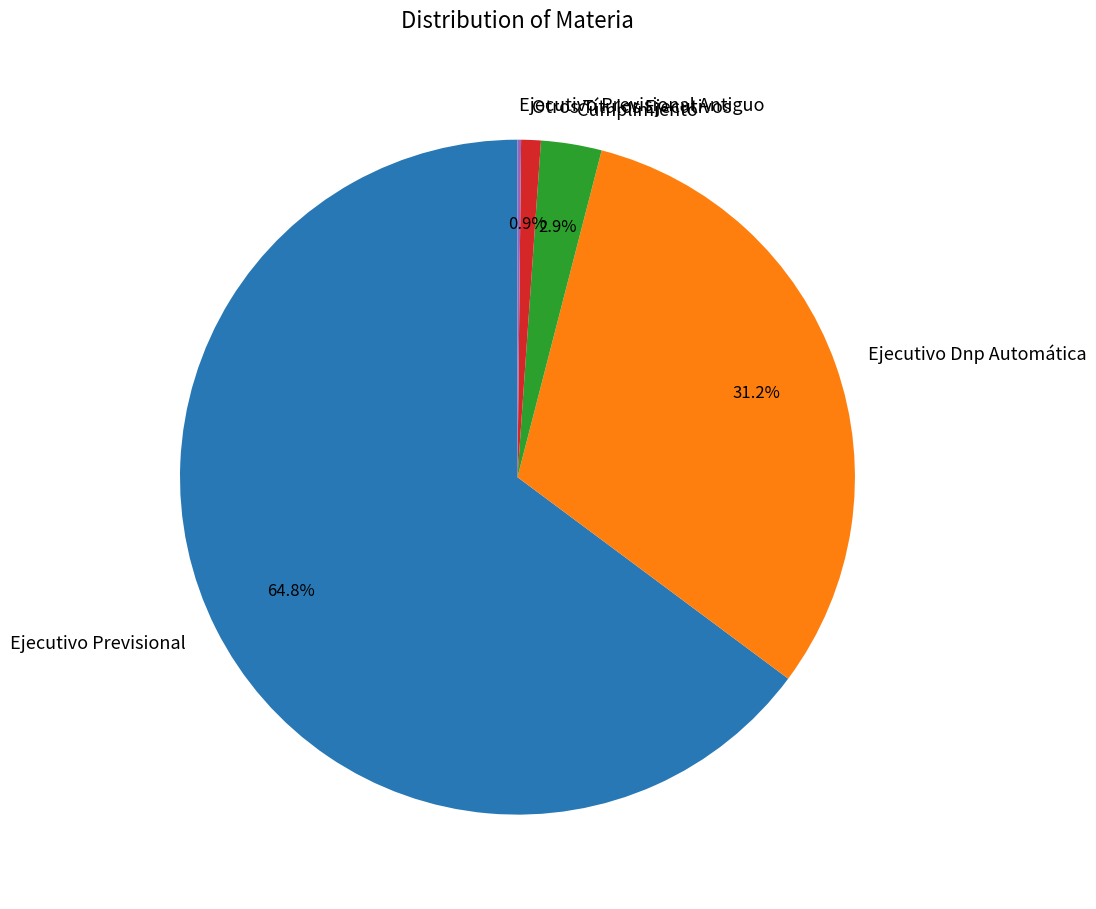

What is the majority slice?

Ejecutivo Previsional